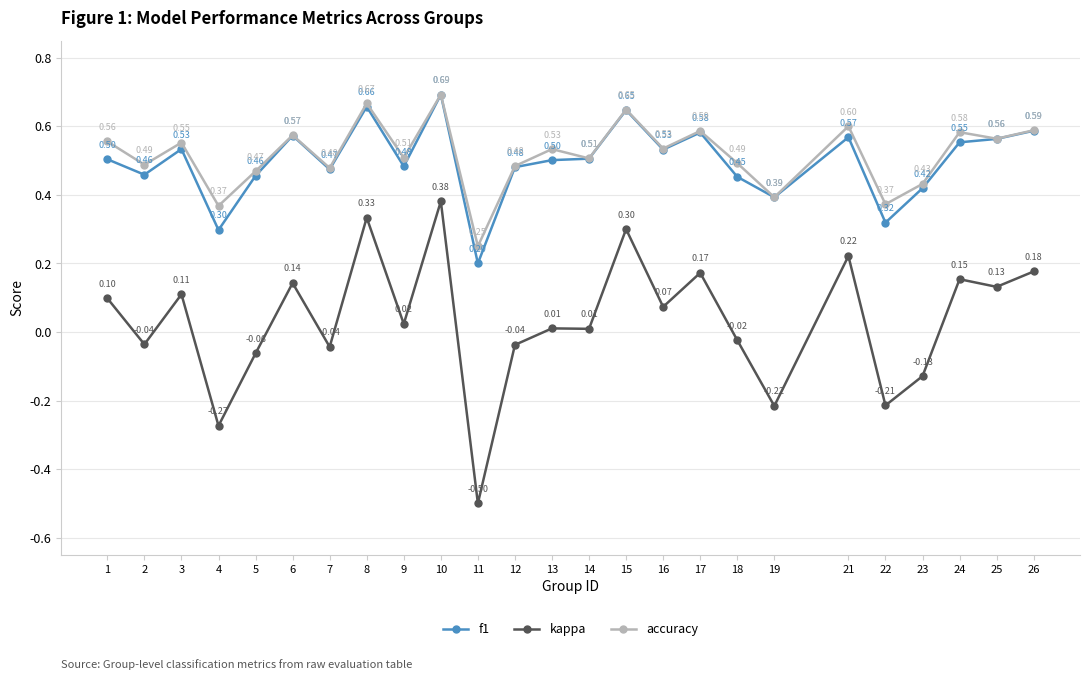

What is the average value of the f1 series?

0.5